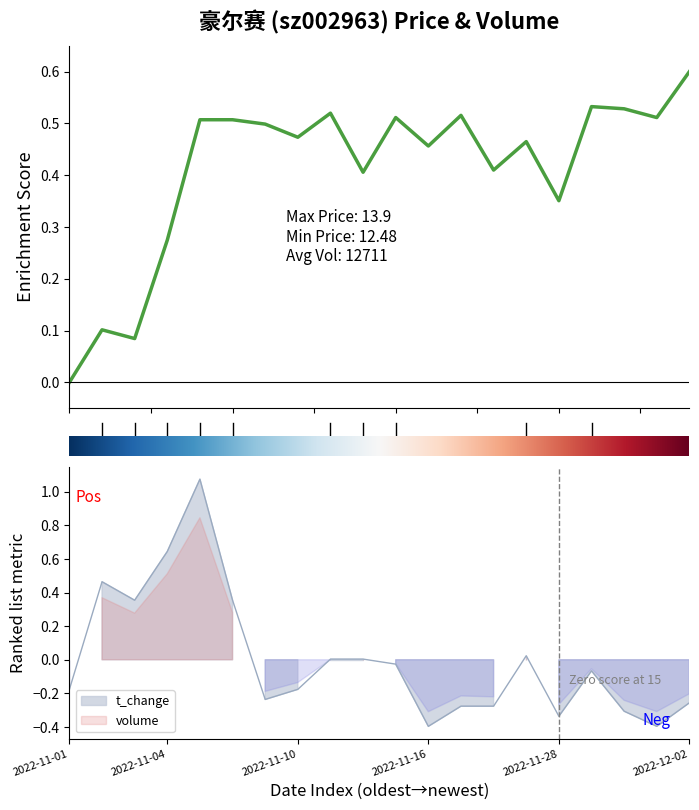

Which has a higher value, 15.0 or 9?

15.0